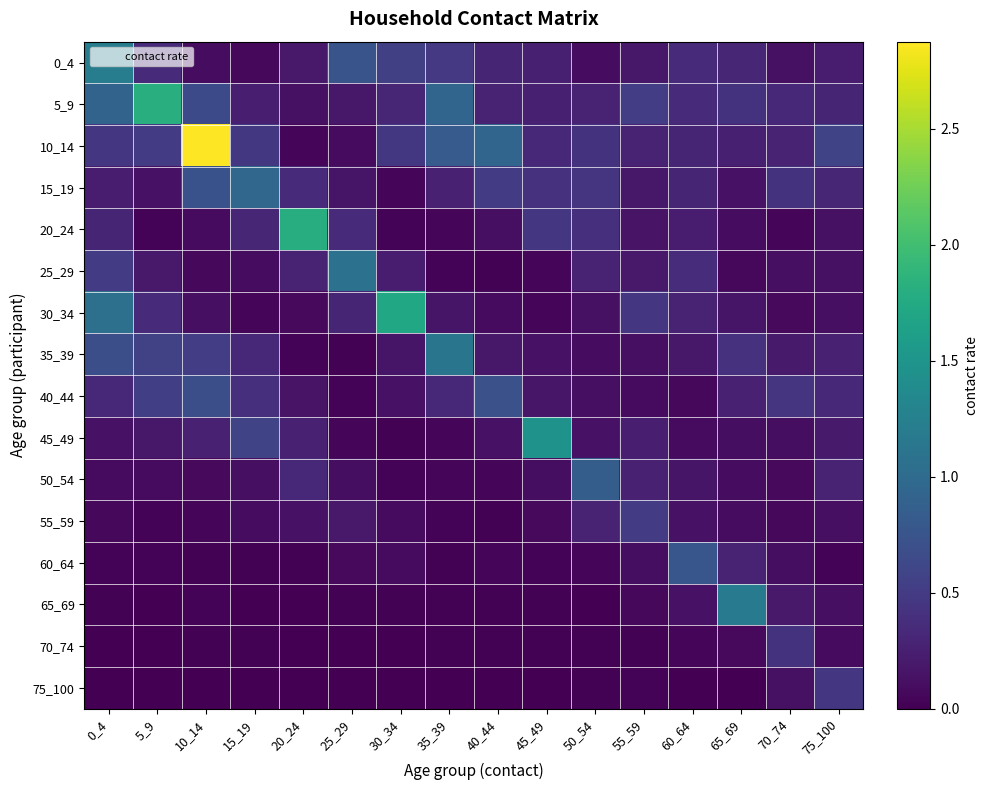

Rank the series at 40_44 from highest to lowest value.

10_14, 40_44, 15_19, 0_4, 5_9, 35_39, 45_49, 20_24, 30_34, 60_64, 50_54, 25_29, 65_69, 70_74, 55_59, 75_100